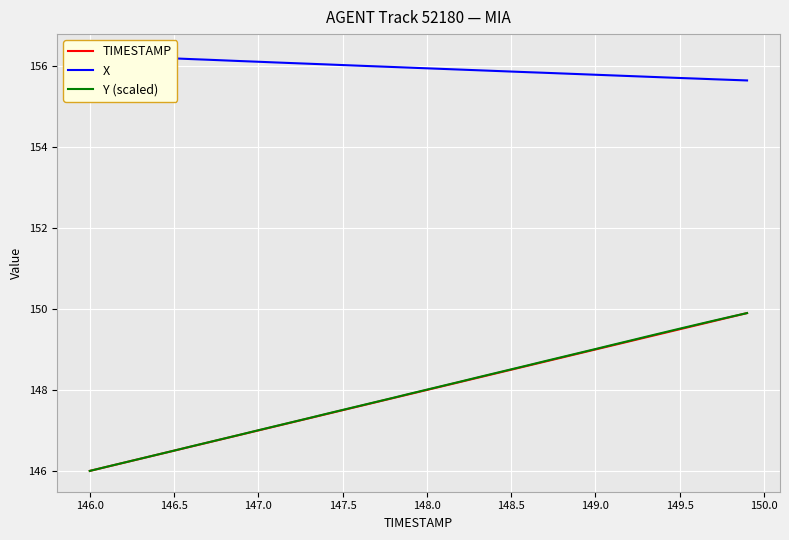

How many data points in TIMESTAMP are above 148?

19